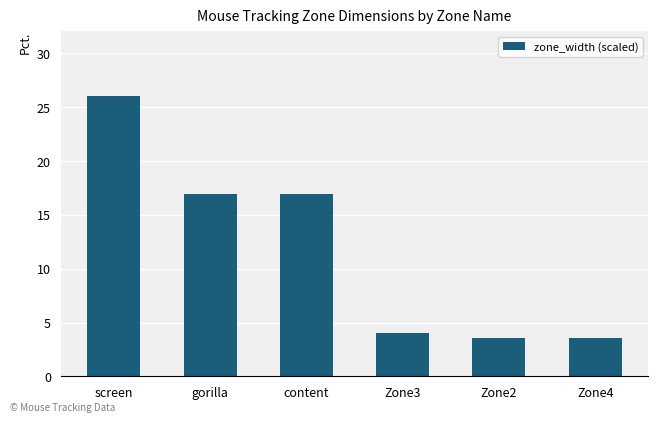

What is the value of the 3rd bar from the left?

16.9